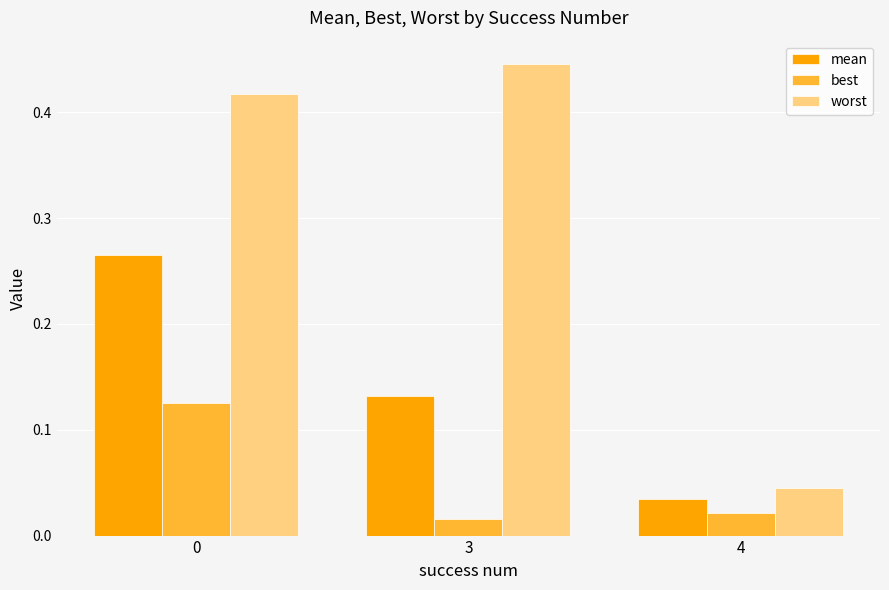

What are all the series names shown in the legend?

mean, best, worst